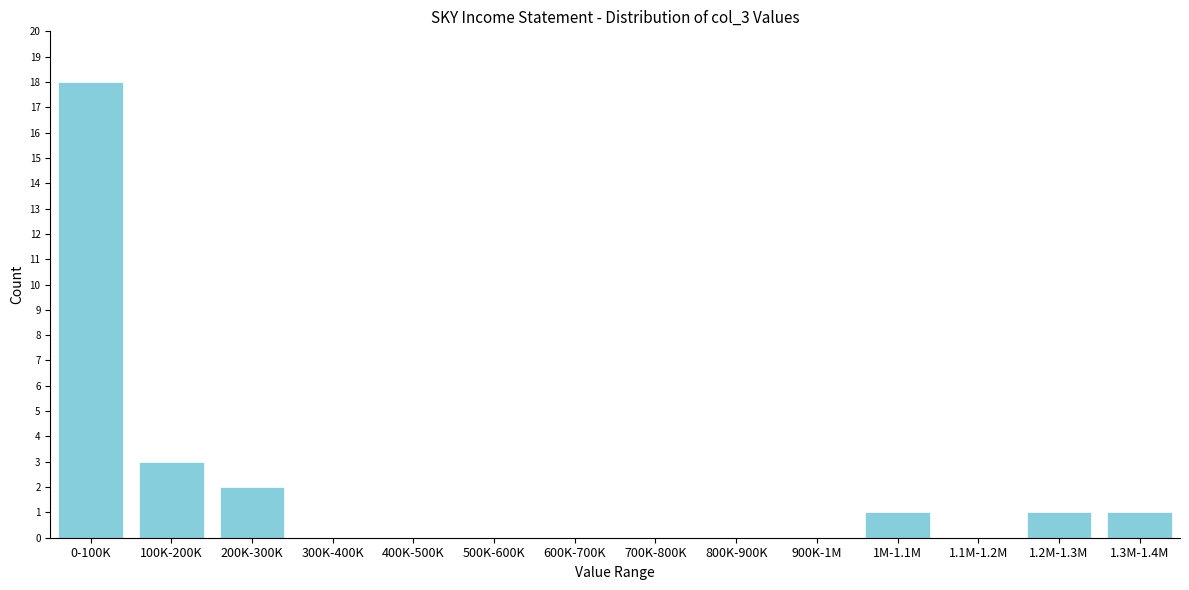

Reading right to left, extract all data points from this chart.

1.3M-1.4M=1	1.2M-1.3M=1	1.1M-1.2M=0	1M-1.1M=1	900K-1M=0	800K-900K=0	700K-800K=0	600K-700K=0	500K-600K=0	400K-500K=0	300K-400K=0	200K-300K=2	100K-200K=3	0-100K=18